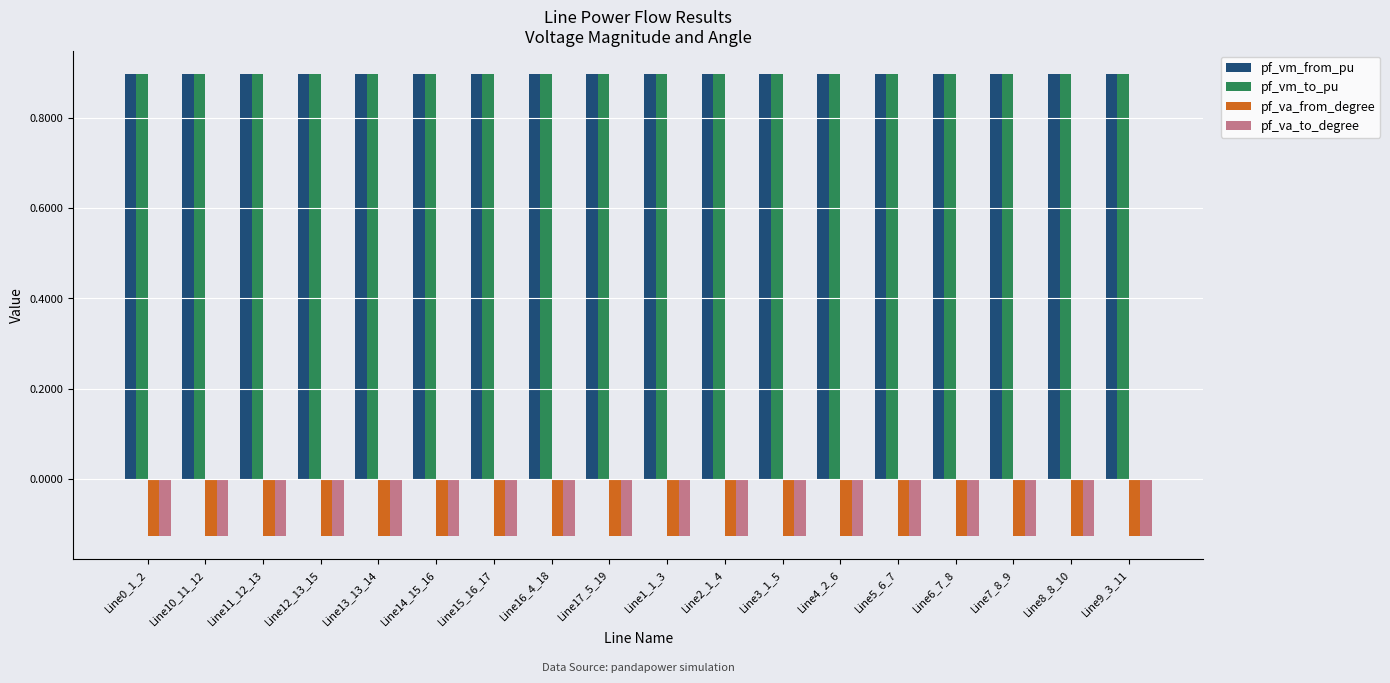

Count the pf_vm_from_pu values in the range 0 to 1.

18